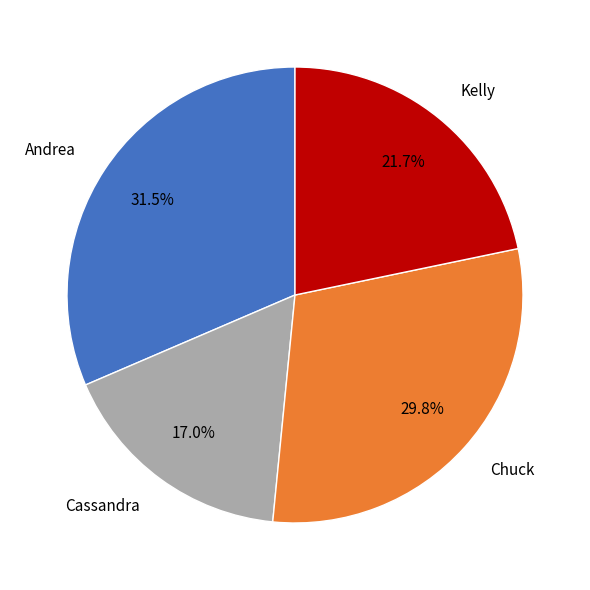

To the nearest percent, what is the average slice percentage?

25%